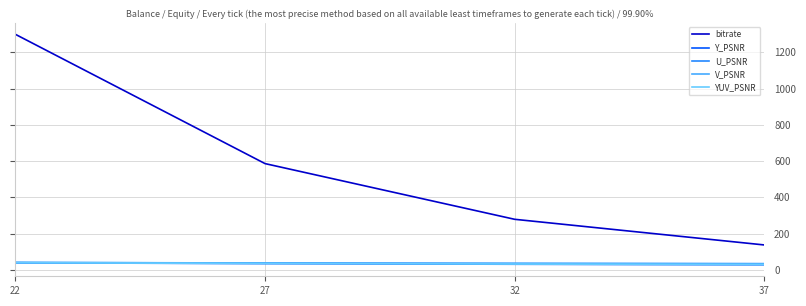

What is the maximum value shown in the chart?

1298.8